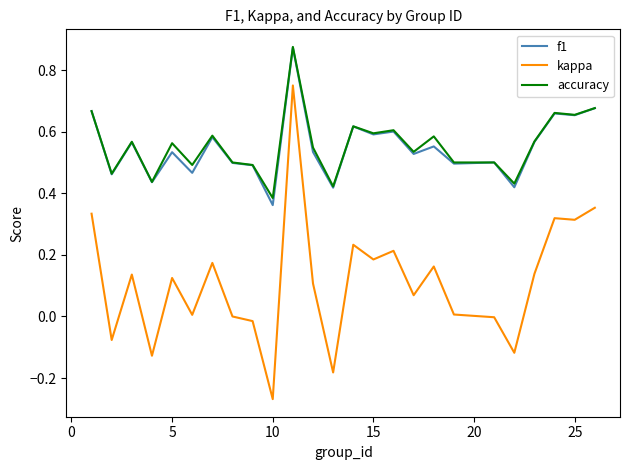

True or false: accuracy and kappa cross at least once.

False